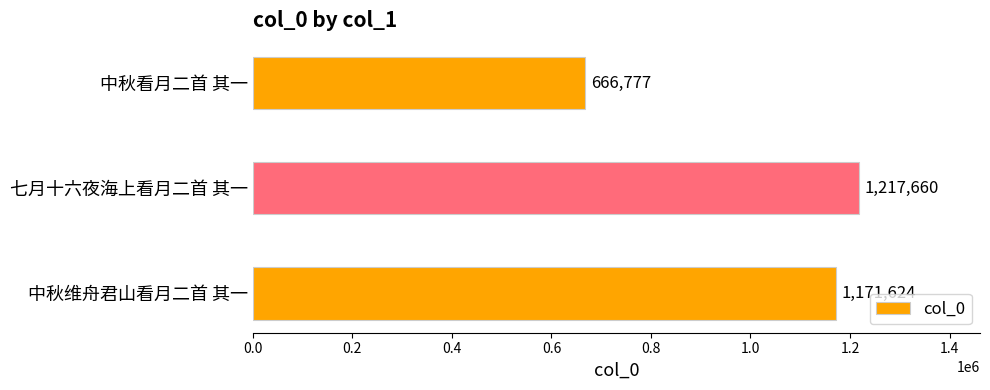

What is the average value?

1018687